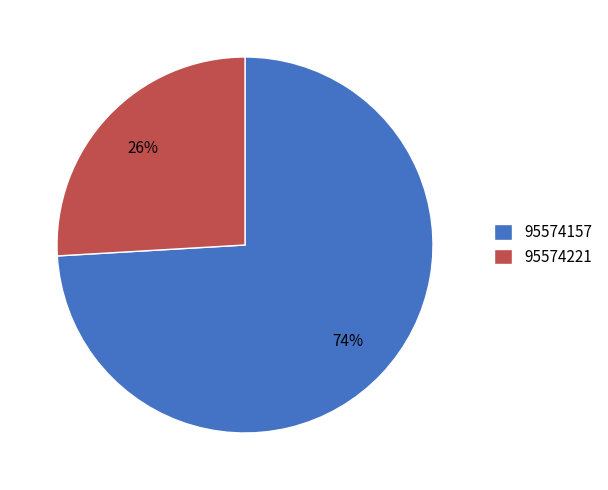

What percentage is the 95574157 slice, to the nearest percent?

74%